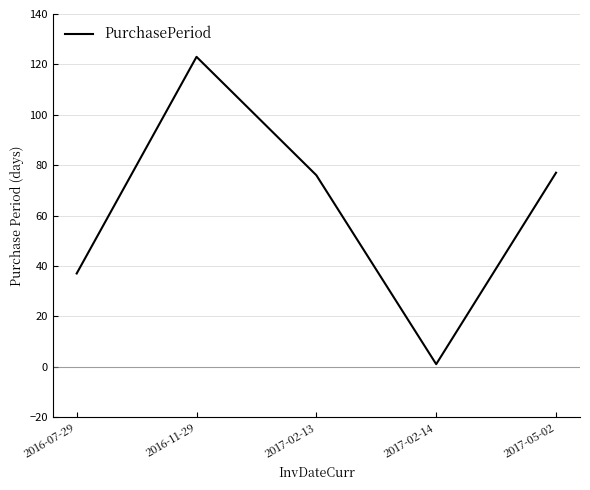

Reading left to right, extract all data points from this chart.

37	123	76	1	77